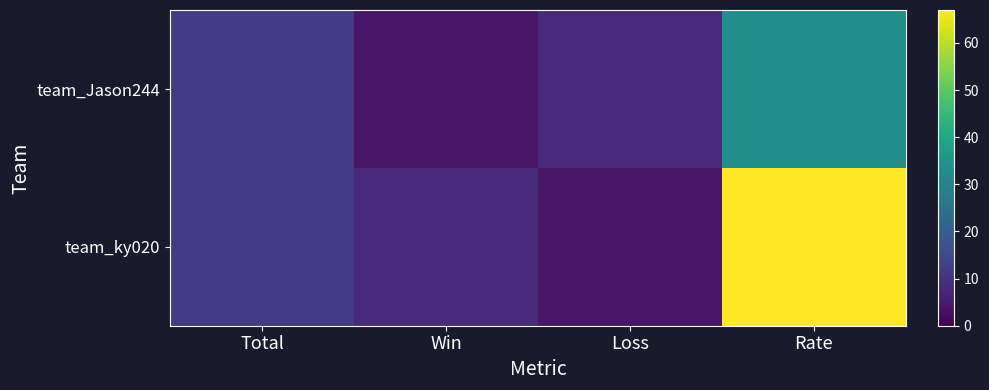

Which series has the widest spread of values?

team_ky020